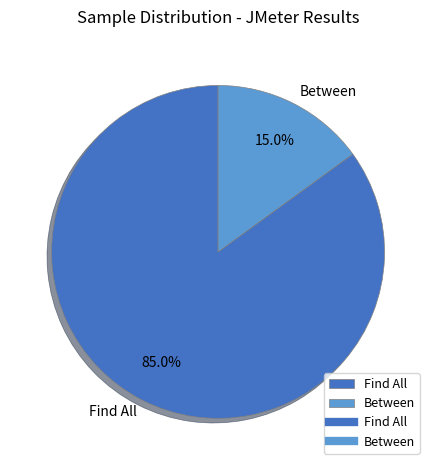

Is it true that Between is 21% of the pie?

False